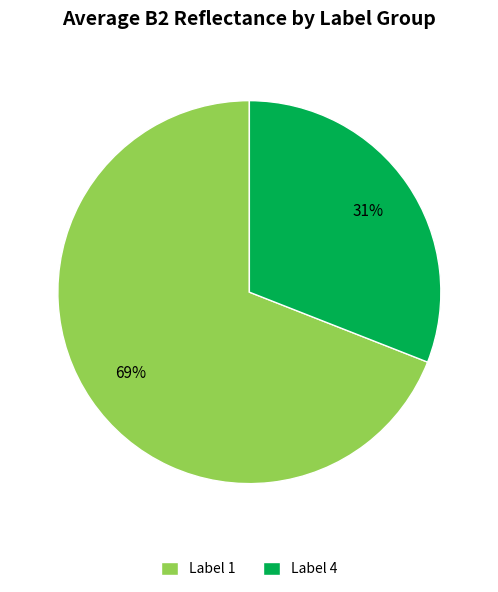

What is the smallest slice in the pie chart?

Label 4